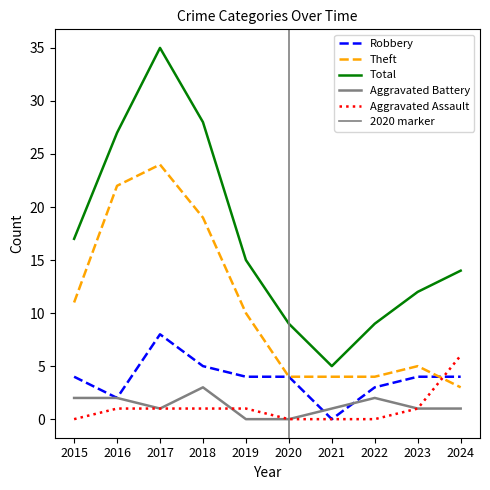

How many values in the Theft series exceed 10?

4